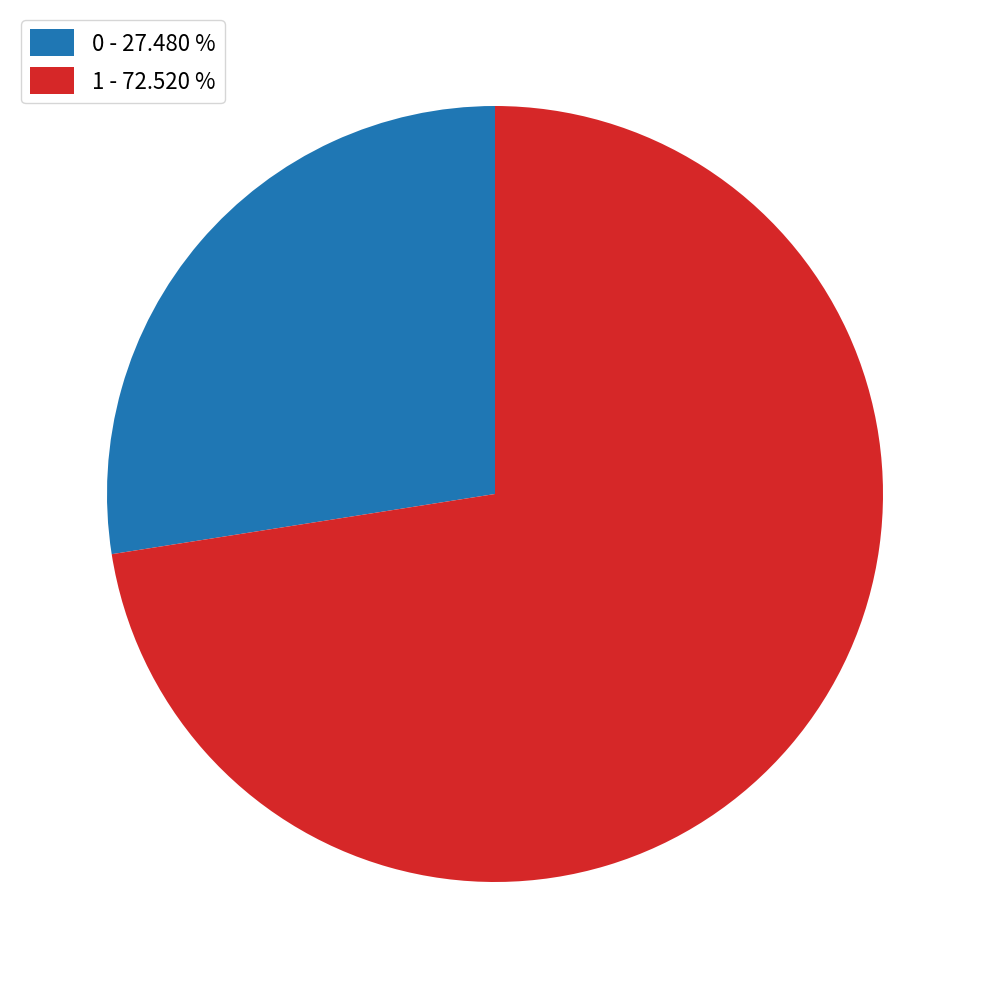

Is there a majority slice in this chart?

Yes